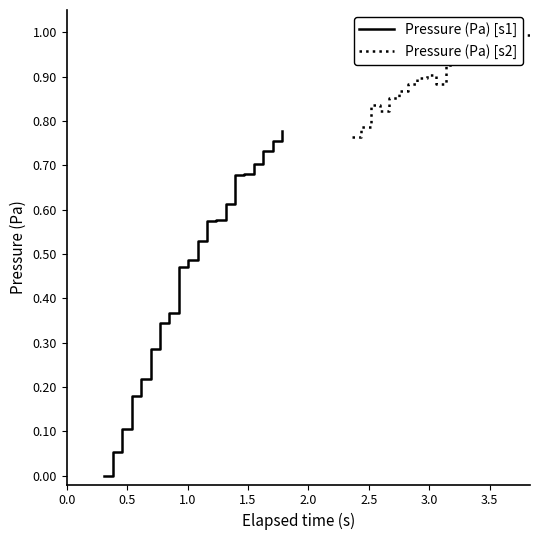

True or false: Pressure (Pa) [s1] has more than 0 interior local peaks.

False